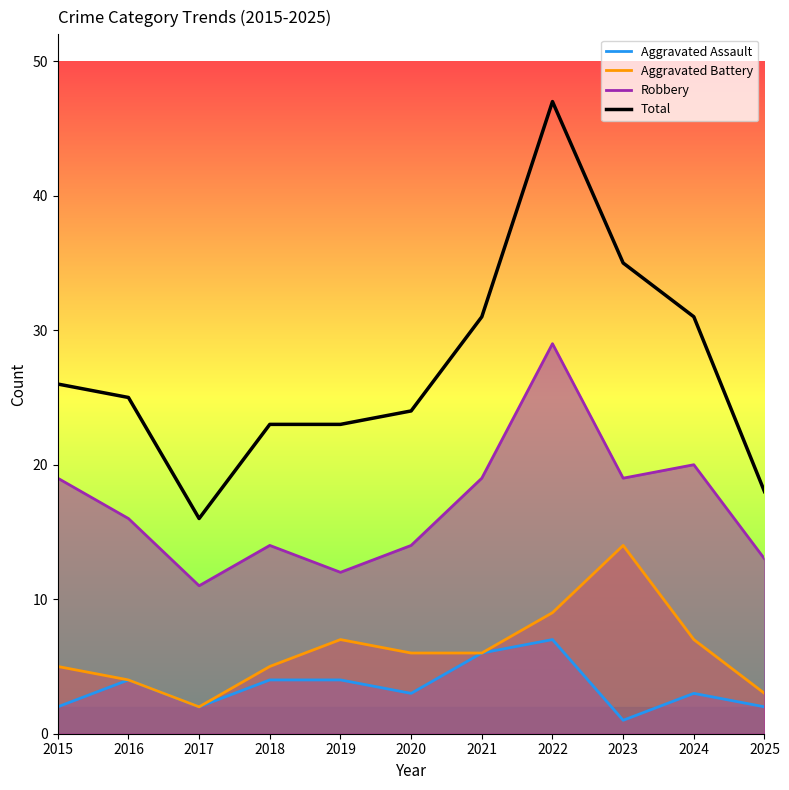

What is the approximate value of Aggravated Assault at 2016?

4